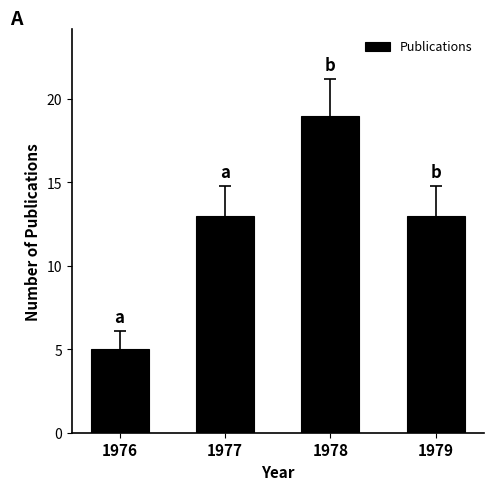

What is the value of the 3rd bar from the left?

19